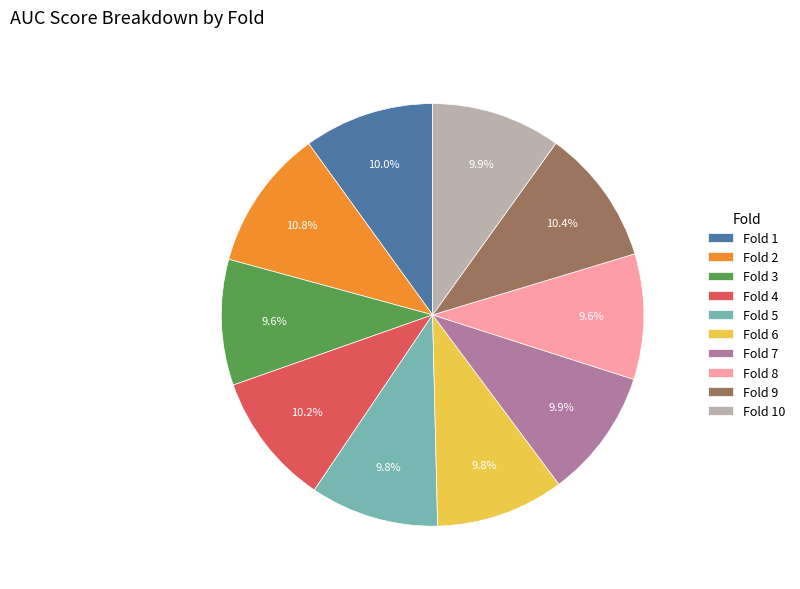

The Fold 4 slice represents 1% of the pie. True or false?

False